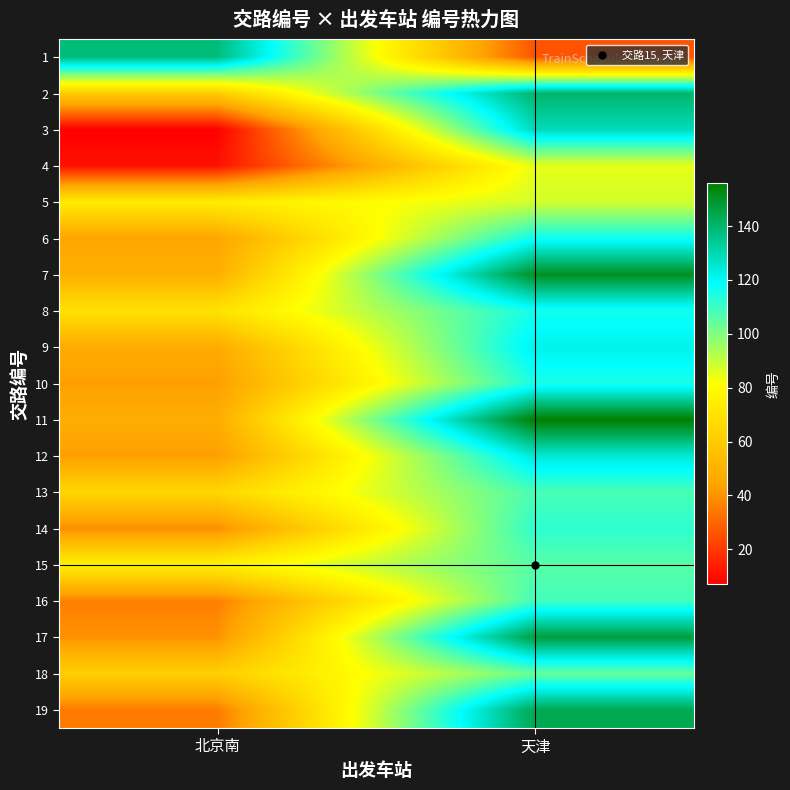

Reading left to right, extract all data points from this chart.

1: 北京南=138	天津=26
2: 北京南=61	天津=140
3: 北京南=7	天津=129
4: 北京南=11	天津=85
5: 北京南=74	天津=88
6: 北京南=45	天津=117
7: 北京南=49	天津=151
8: 北京南=70	天津=116
9: 北京南=47	天津=122
10: 北京南=43	天津=115
11: 北京南=48	天津=156
12: 北京南=43	天津=125
13: 北京南=65	天津=108
14: 北京南=39	天津=112
15: 北京南=76	天津=106
16: 北京南=36	天津=109
17: 北京南=40	天津=147
18: 北京南=62	天津=104
19: 北京南=35	天津=144